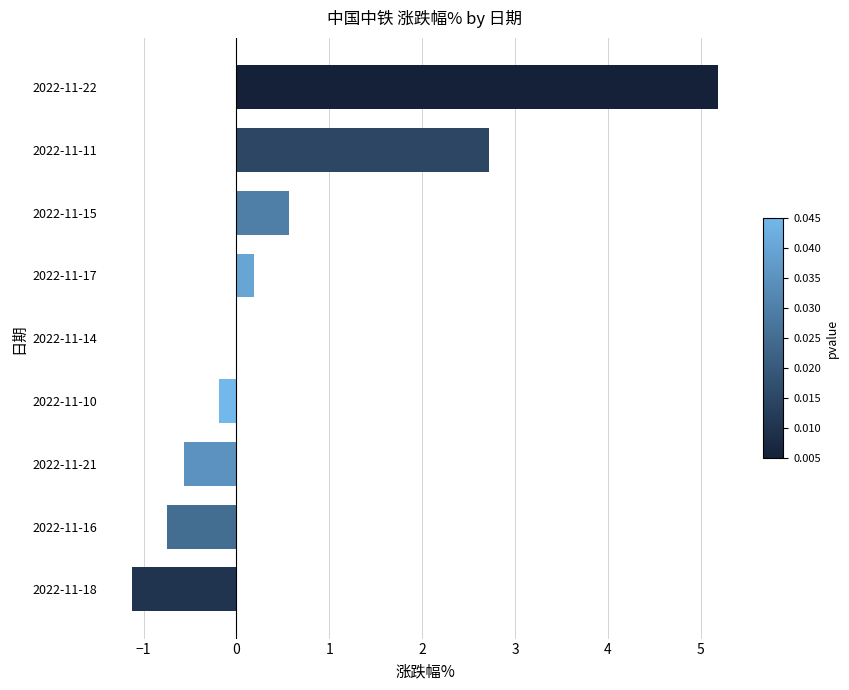

True or false: the data shows -1.1 at 2022-11-18.

True